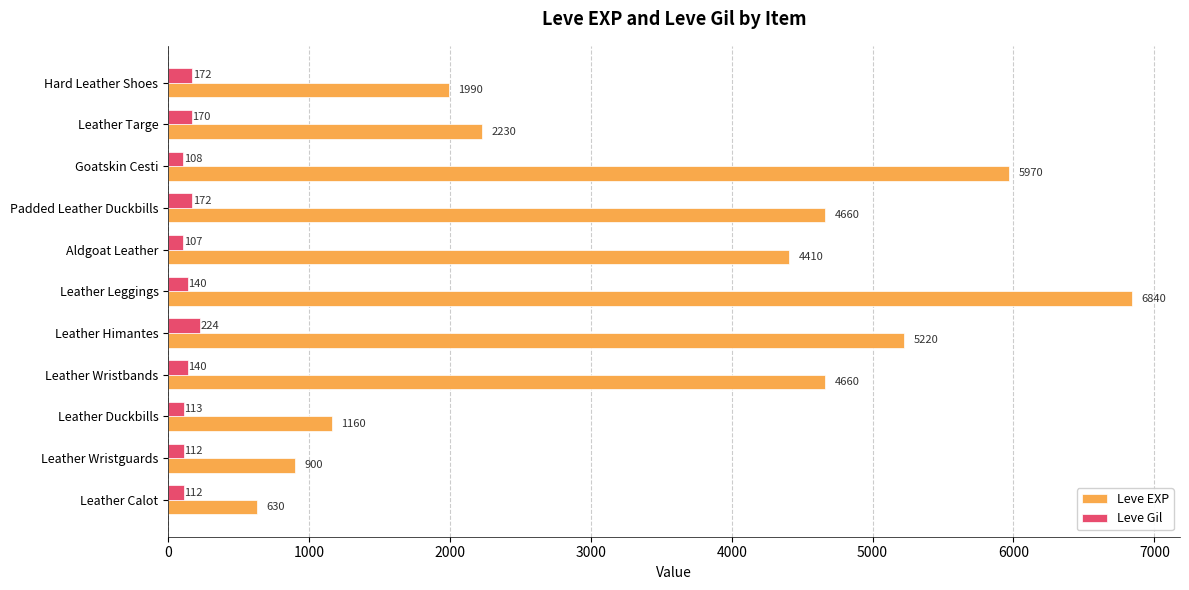

What is the difference between the maximum and minimum values in the Leve Gil series?

117